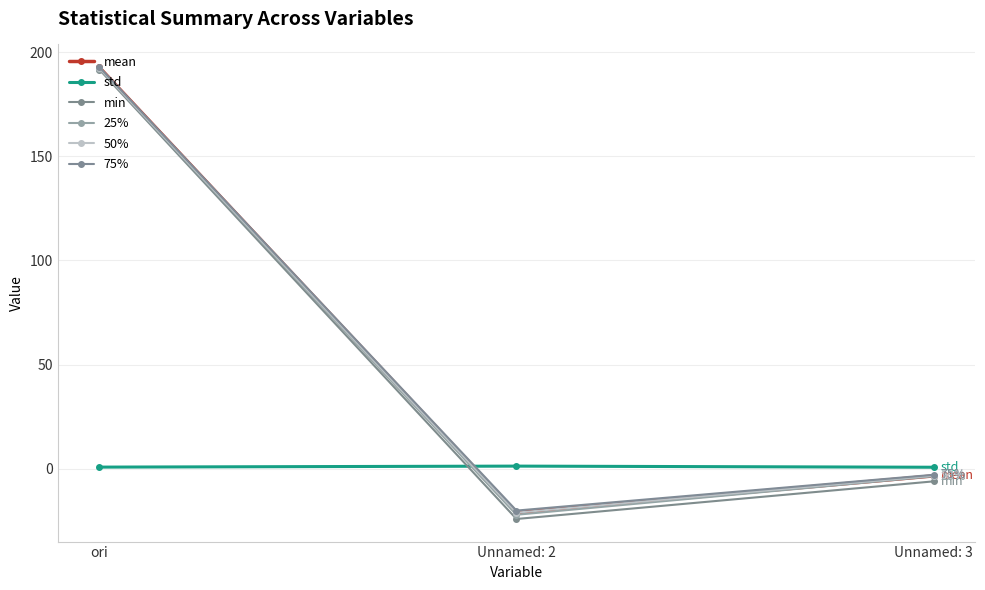

How many values in min are above zero?

1